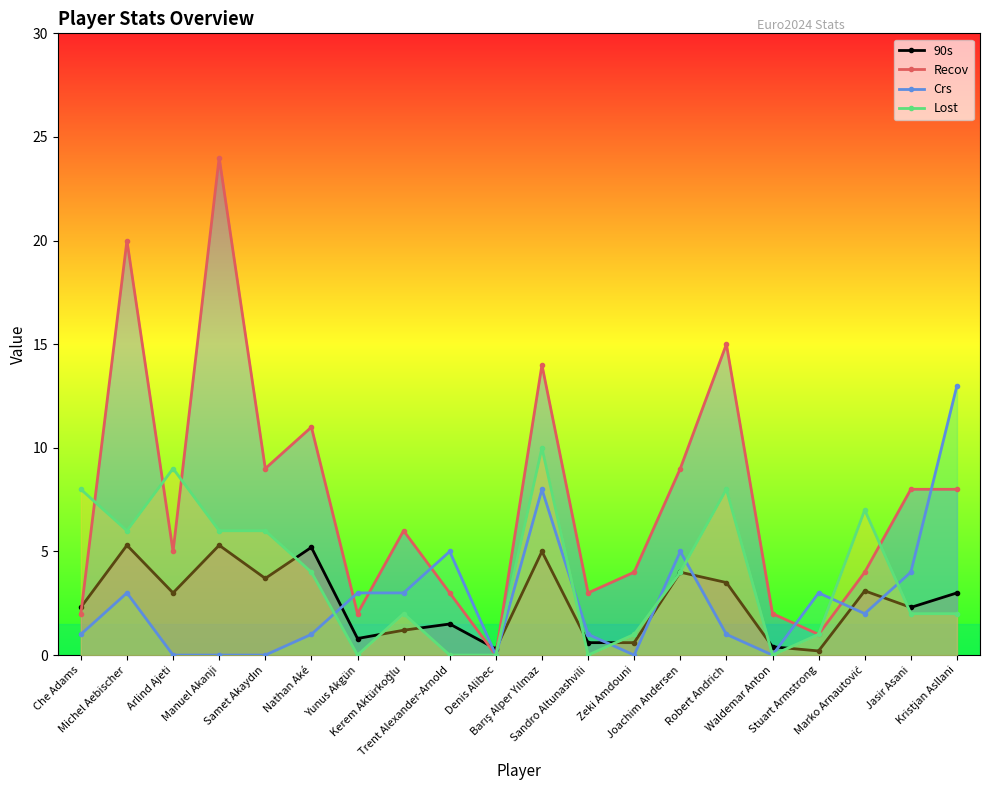

At how many categories does at least one series exceed 22?

1